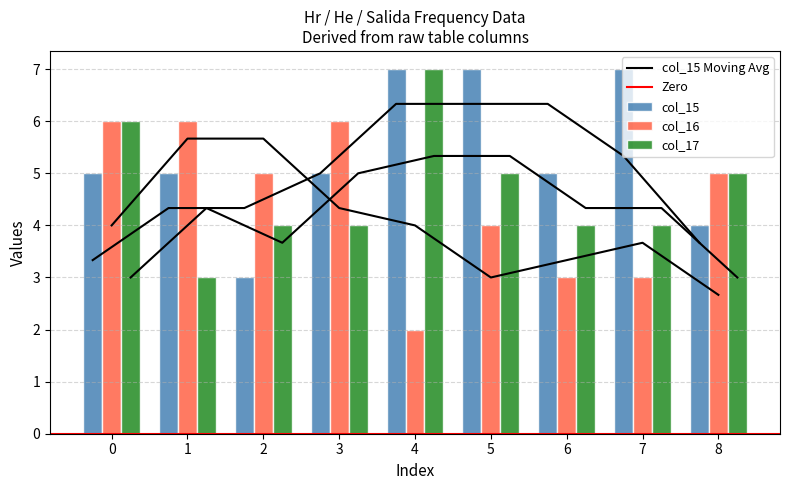

What is the value of the col_17 bar at the 9th from the left?

5